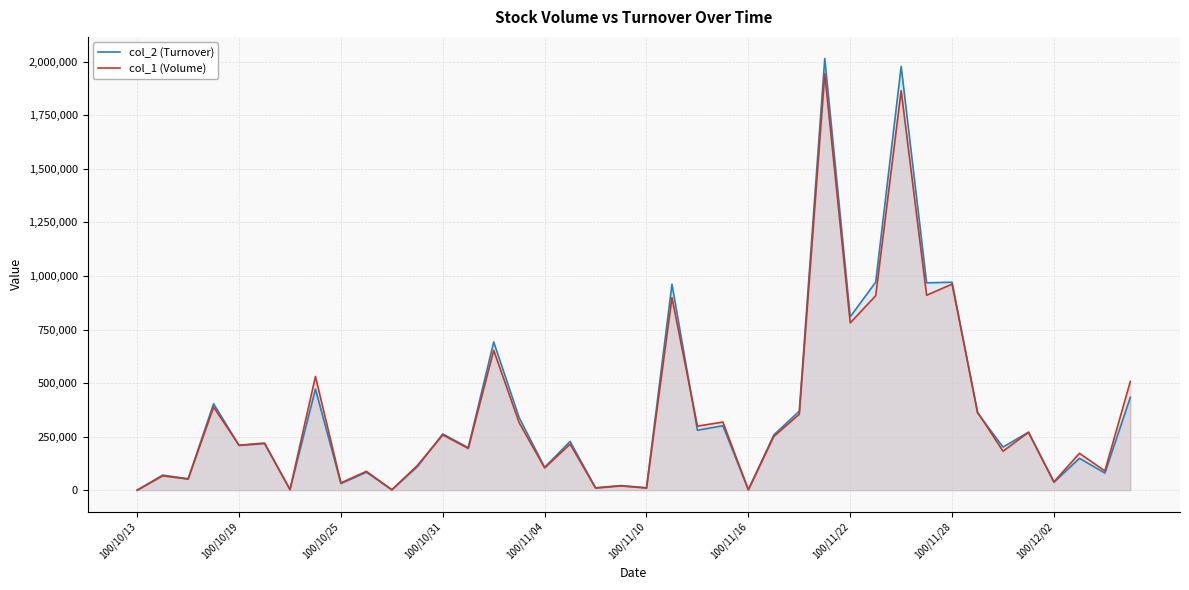

At which category is the sum across all series the highest?

27